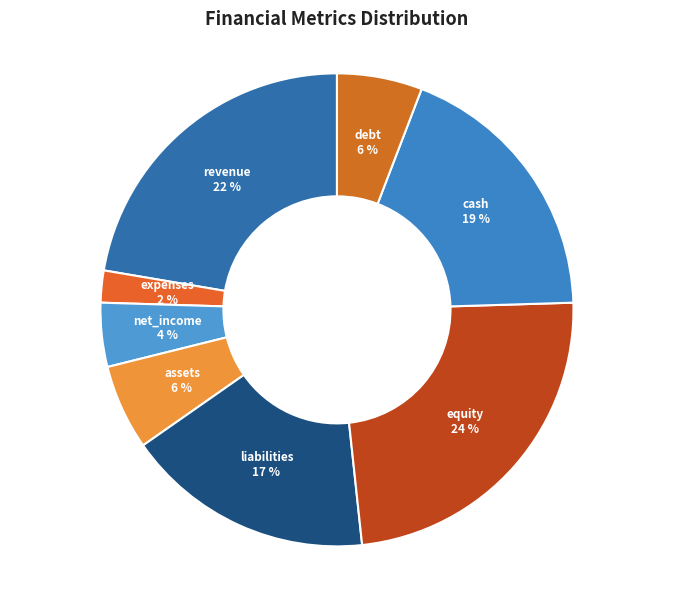

The equity slice represents 24% of the pie. True or false?

True